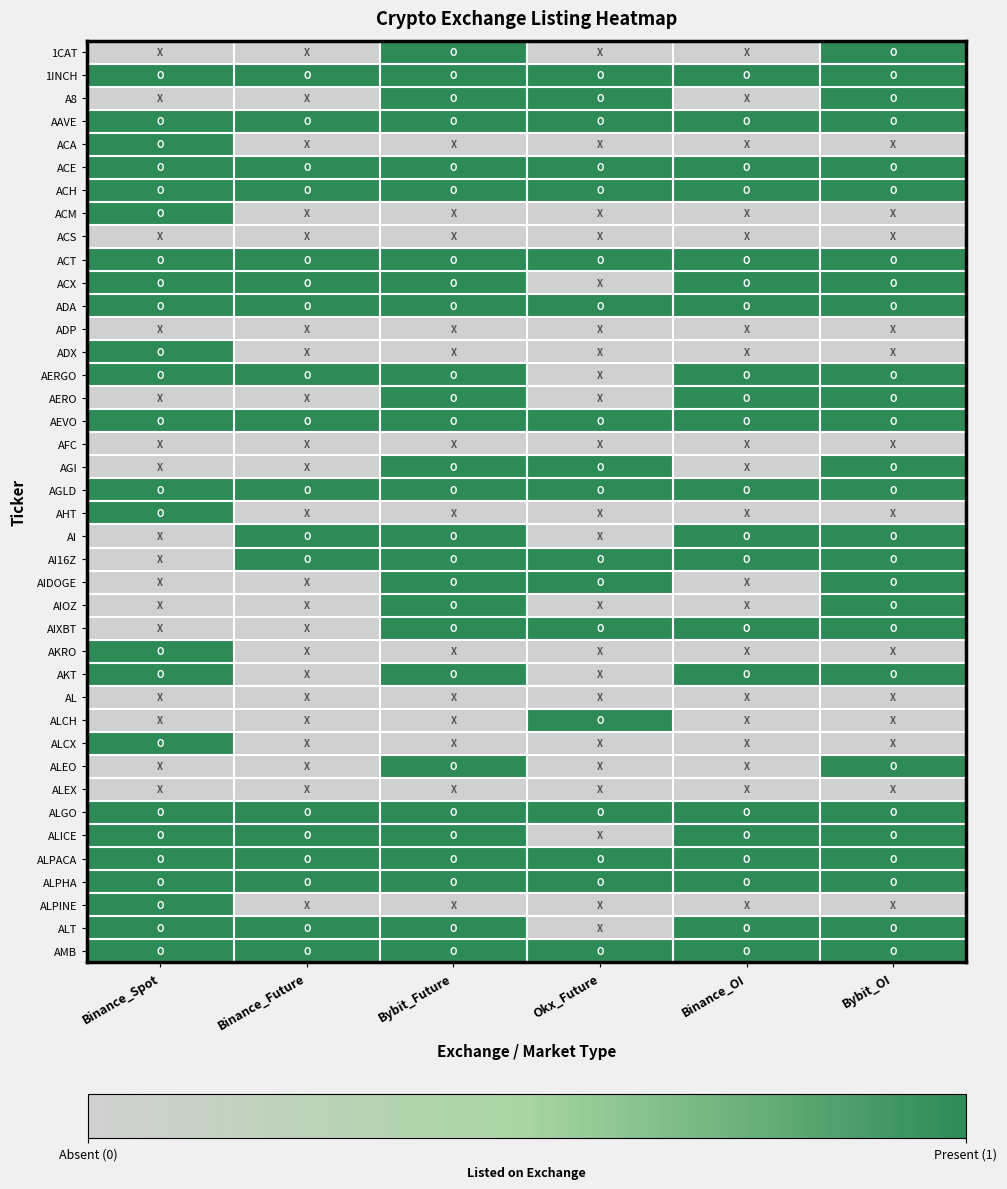

How many series are shown in this chart?

40